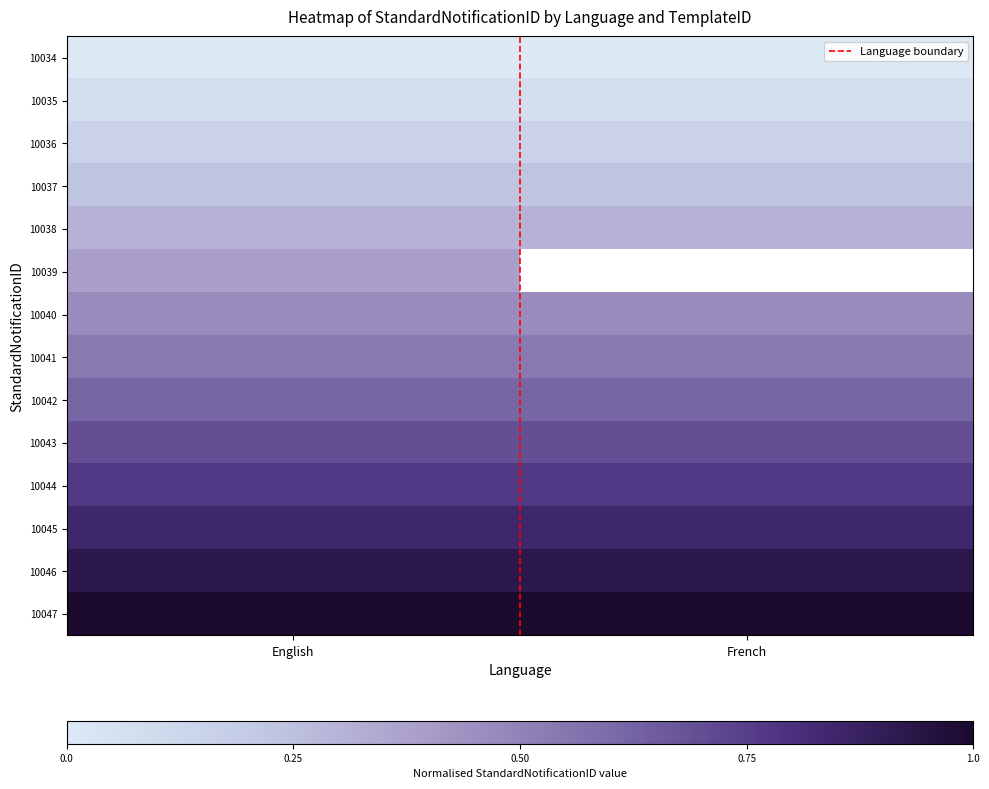

What is the sum of all 10040 values?

0.9